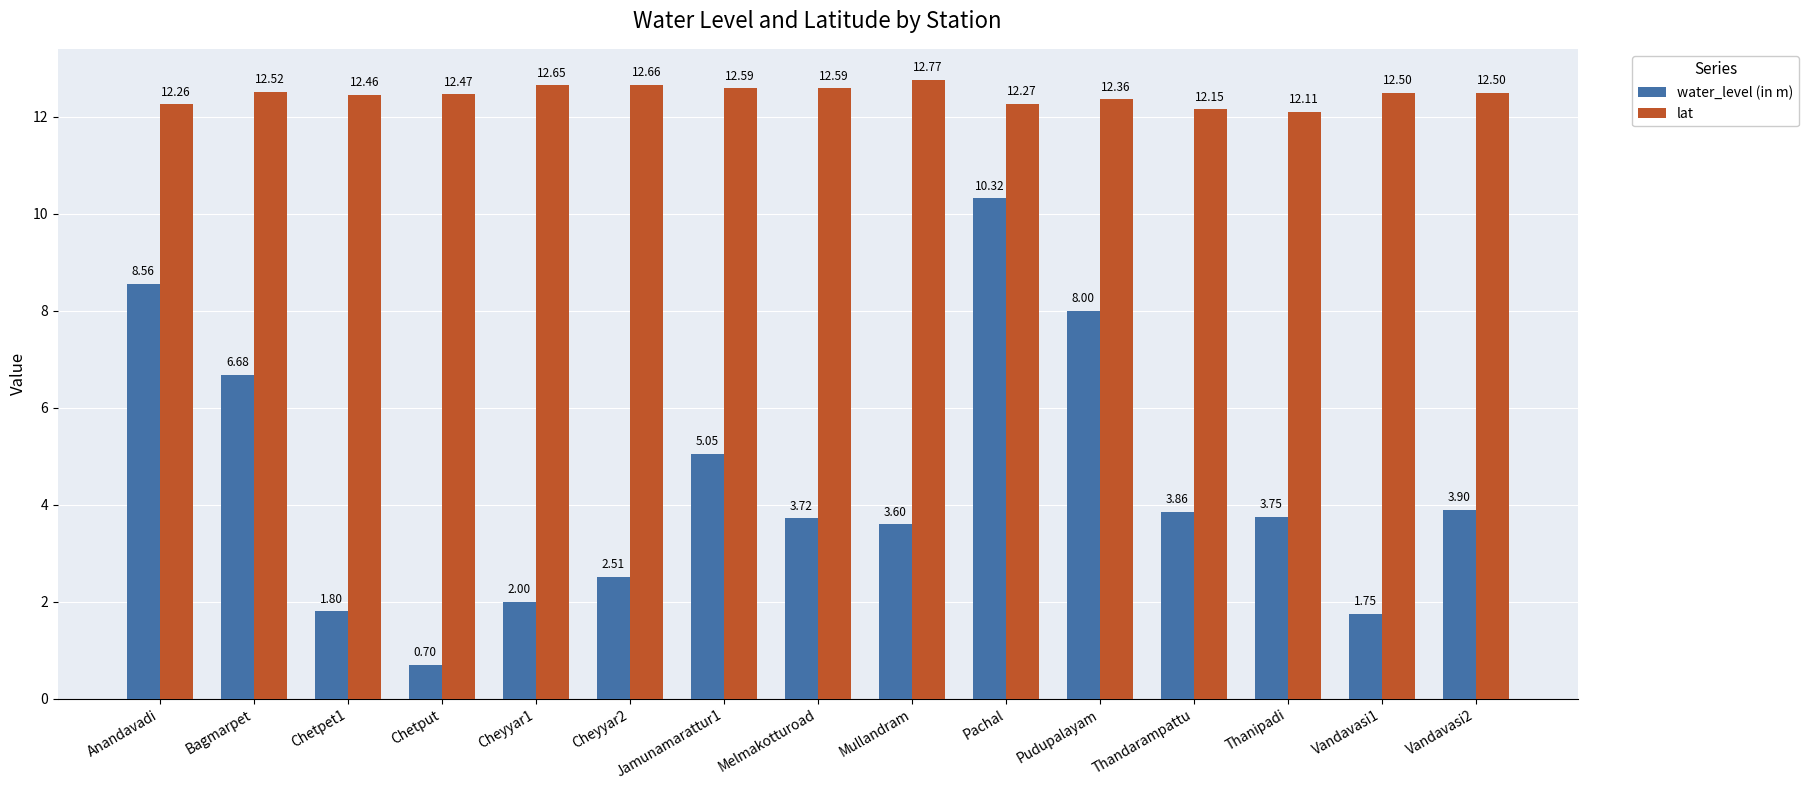

How many bars are there in total?

30